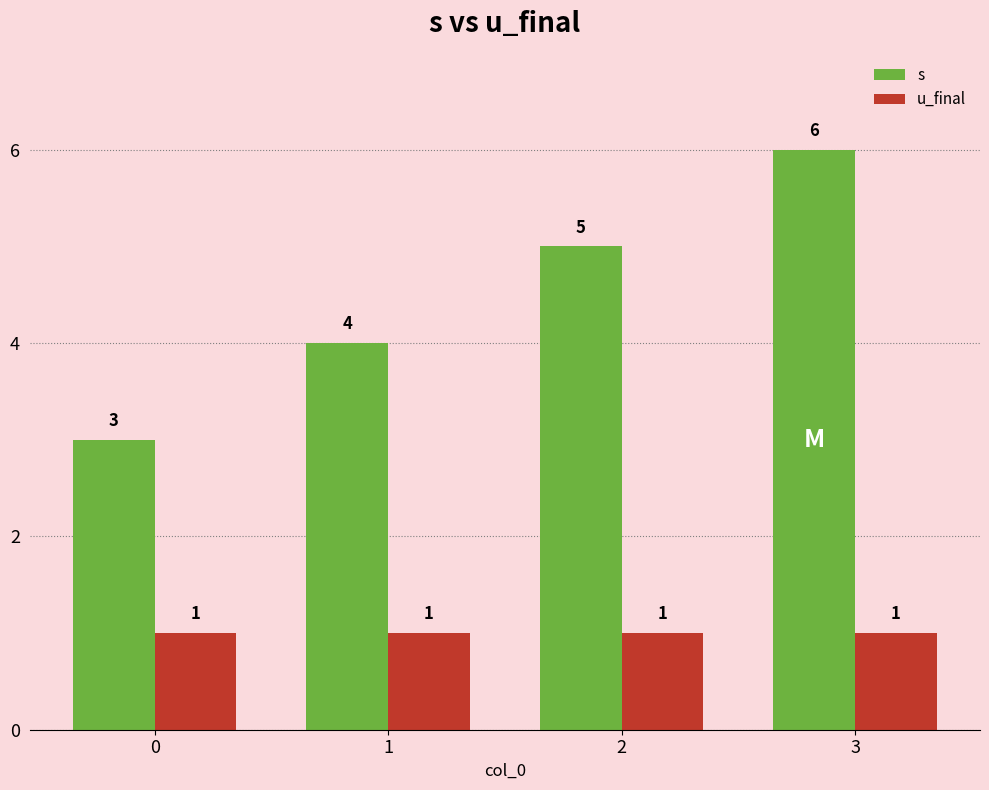

Which series has the largest total across all categories?

s